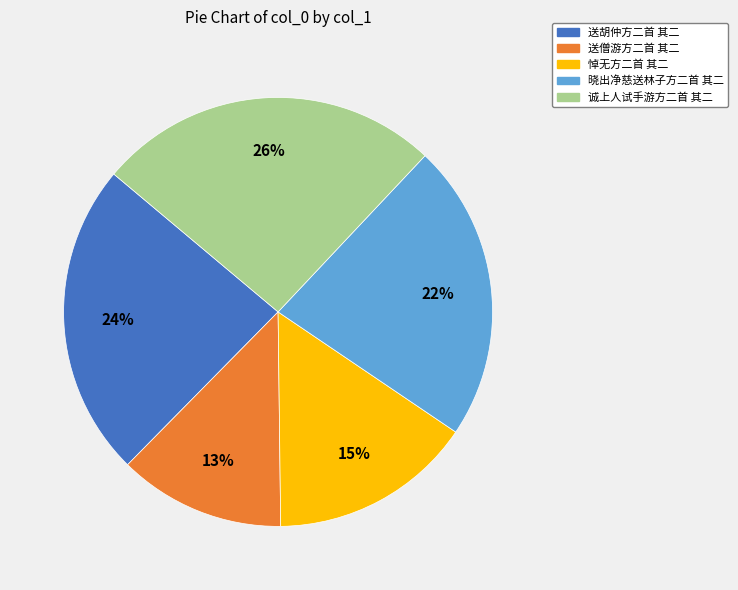

What percentage is the 诚上人试手游方二首 其二 slice, to the nearest percent?

26%